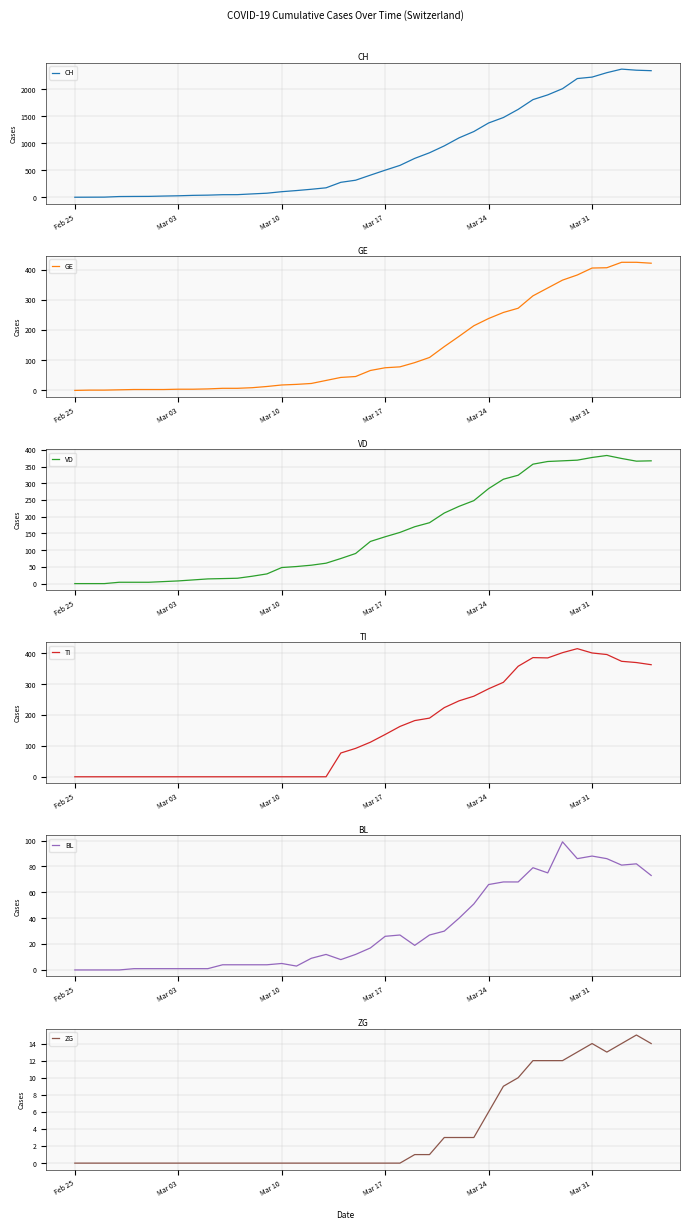

Does the chart display data point markers on the line(s)?

No